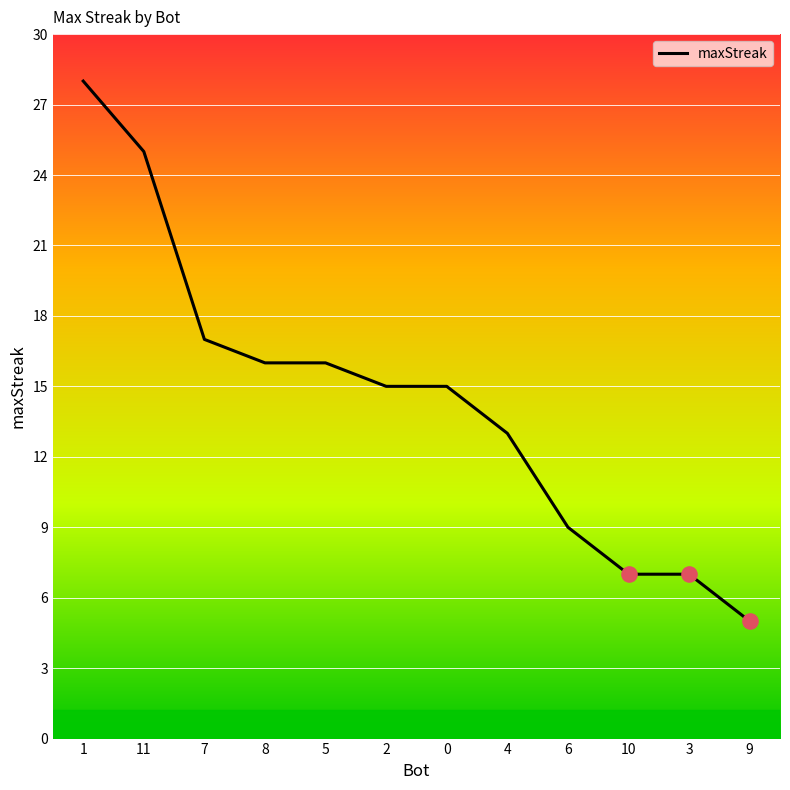

What is the change in value from 8 to 0?

-1